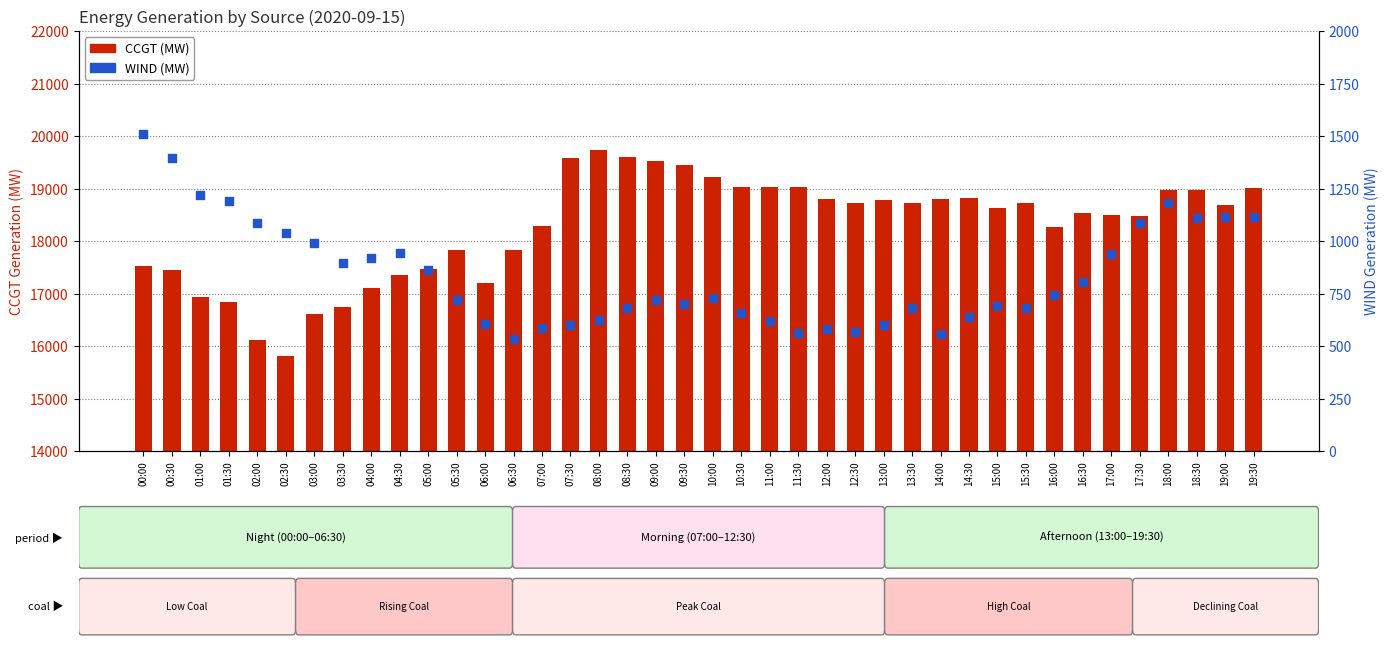

Is the value of CCGT (MW) at 13:30 greater than the value of WIND (MW) at 18:30?

Yes